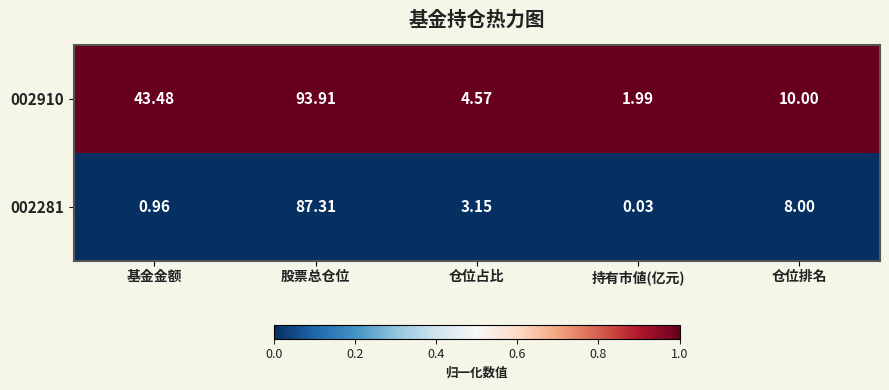

What is the greatest value displayed?

93.9